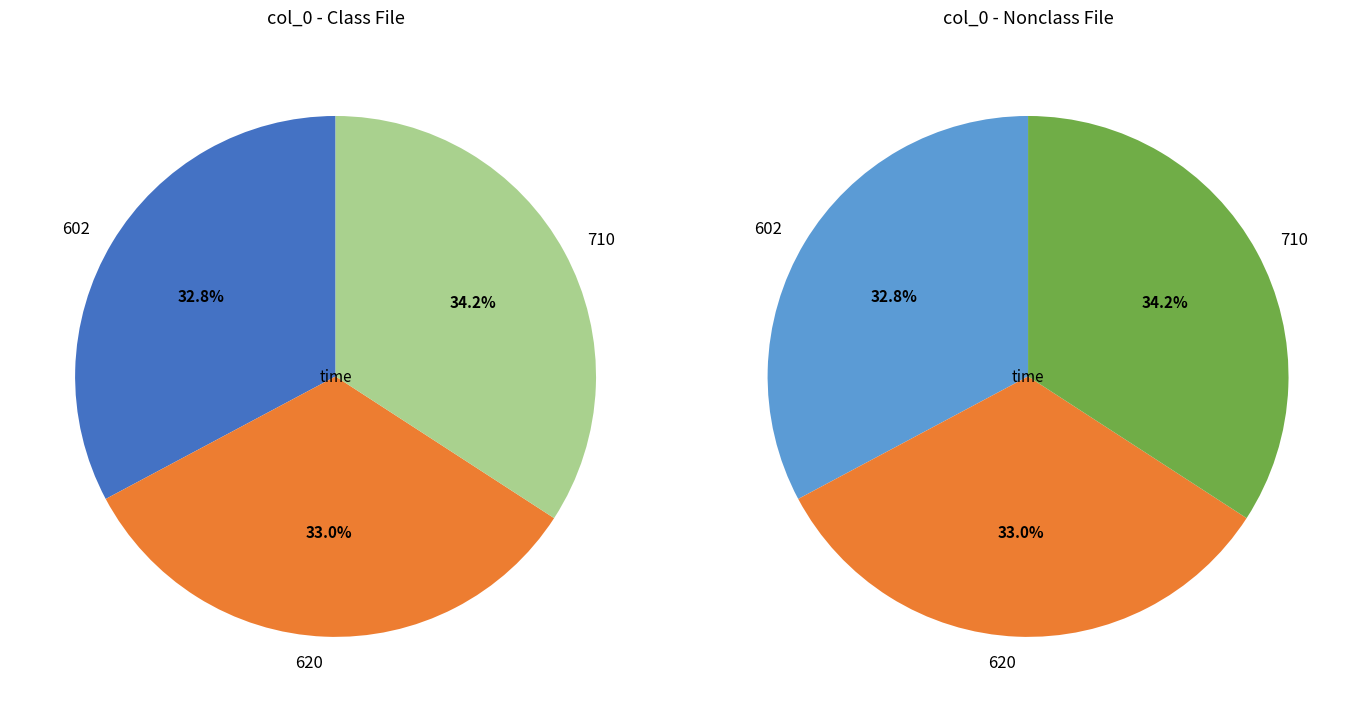

What percentage is the 602 slice, to the nearest percent?

33%